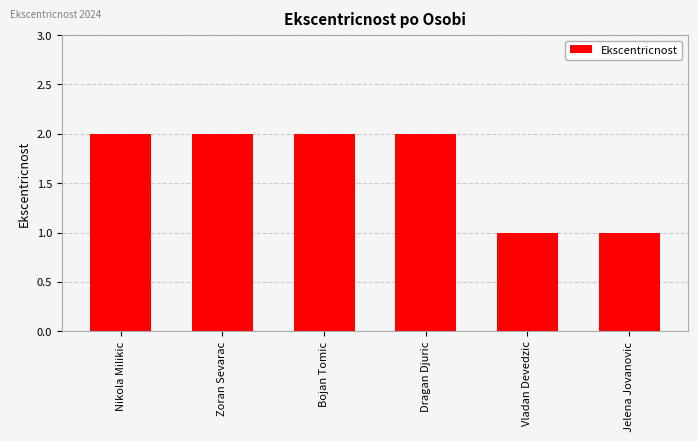

What is the smallest value displayed?

1